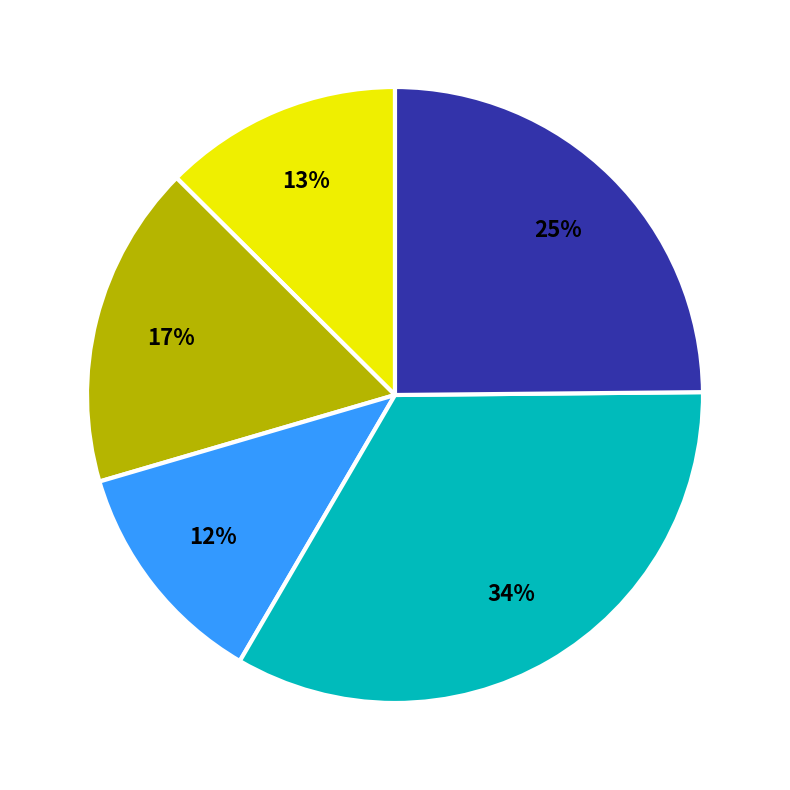

Is there any slice that represents more than half of the pie?

No